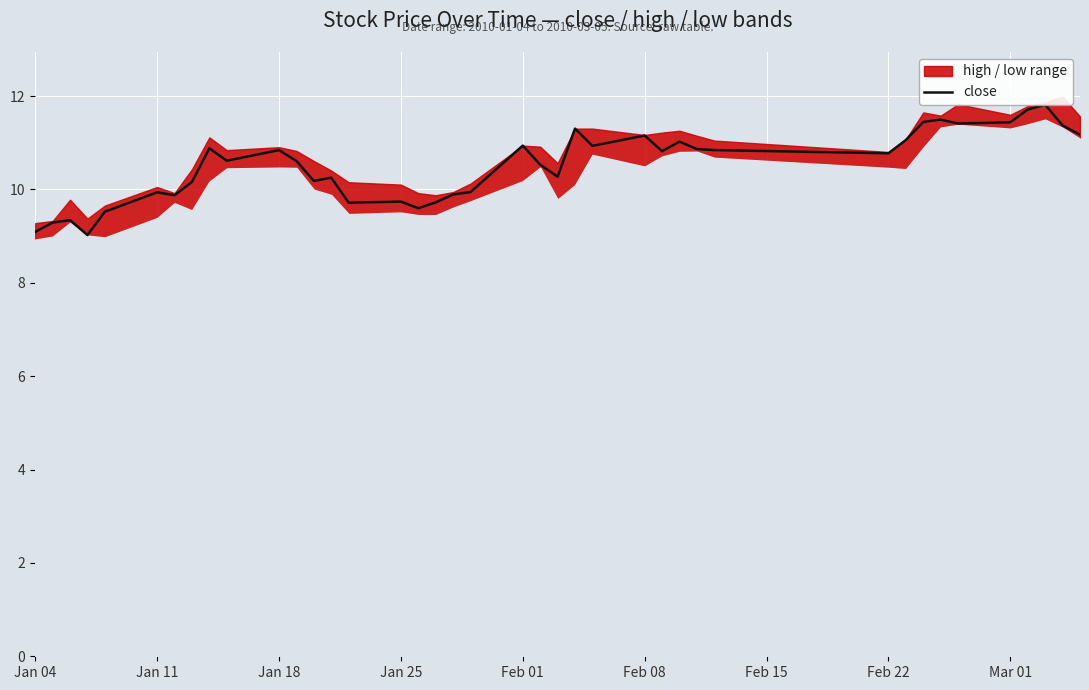

True or false: the data shows 6.7 at 33.

False